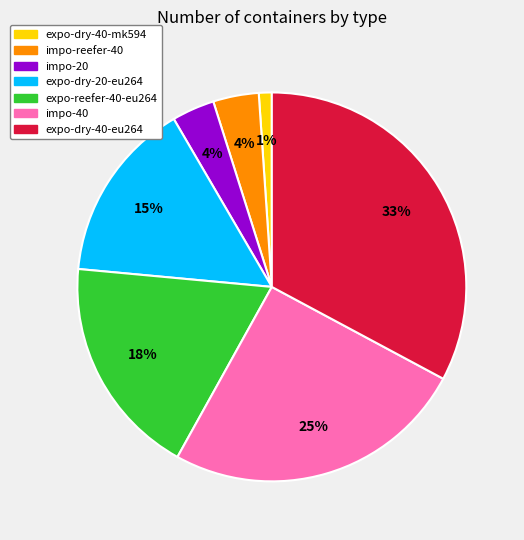

To the nearest percent, what portion does impo-20 represent?

4%